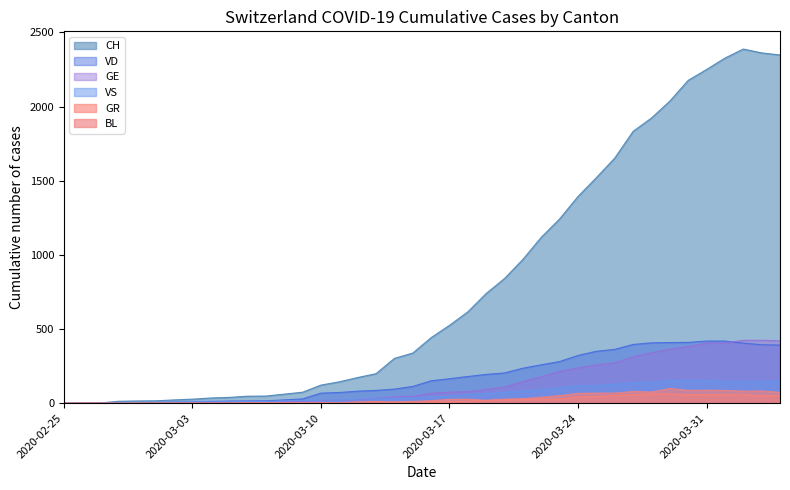

True or false: GR and GE cross at least once.

False